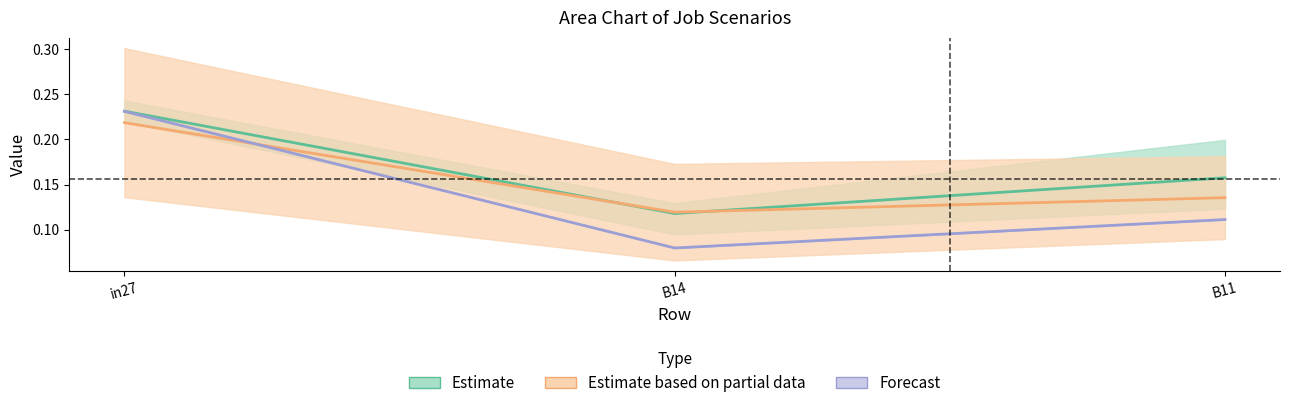

Count the number of categories in the chart.

3